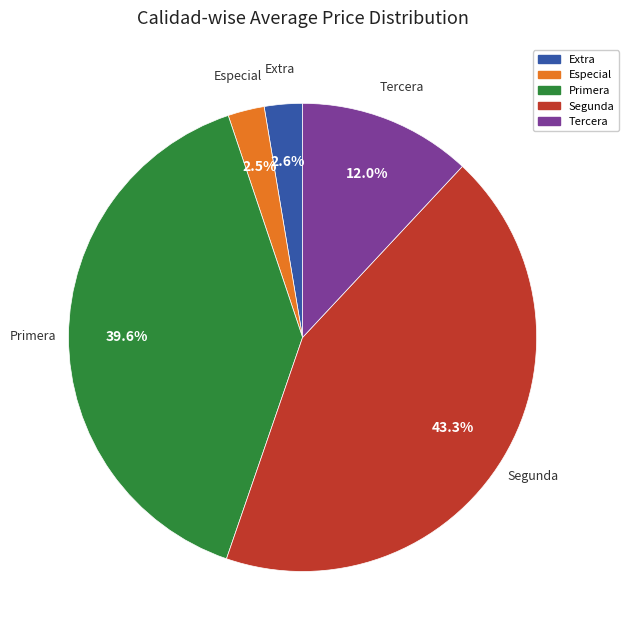

Between Extra and Primera, which is larger?

Primera